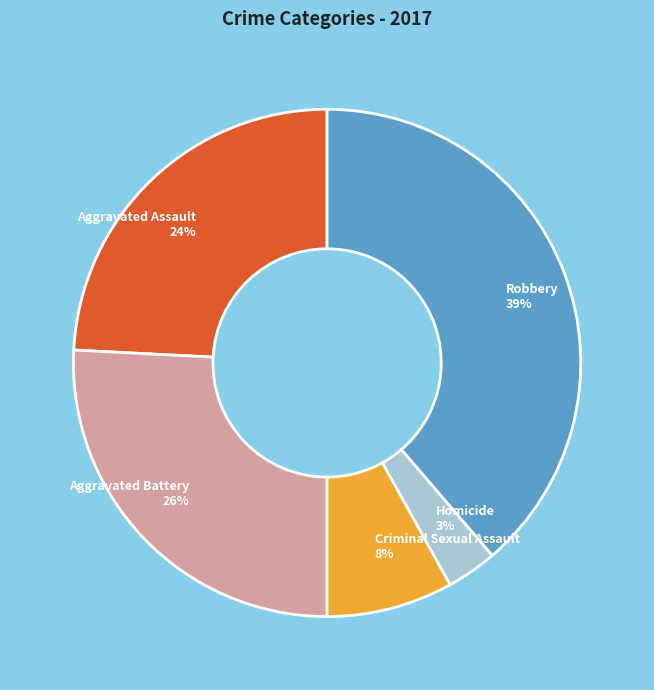

To the nearest percent, what is the combined percentage of Criminal Sexual Assault and Aggravated Assault?

32%